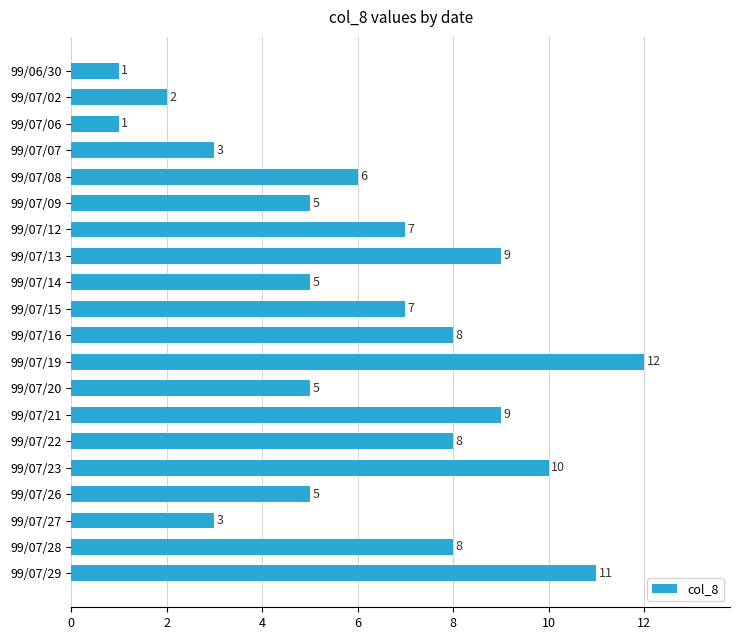

What is the change in value from 99/06/30 to 99/07/09?

+4